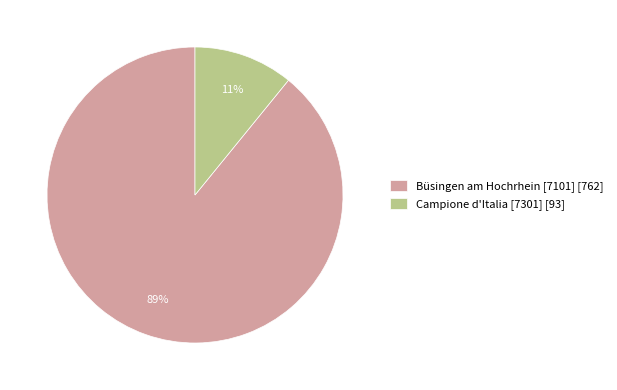

Which slice is the smallest?

Campione d'Italia [7301]